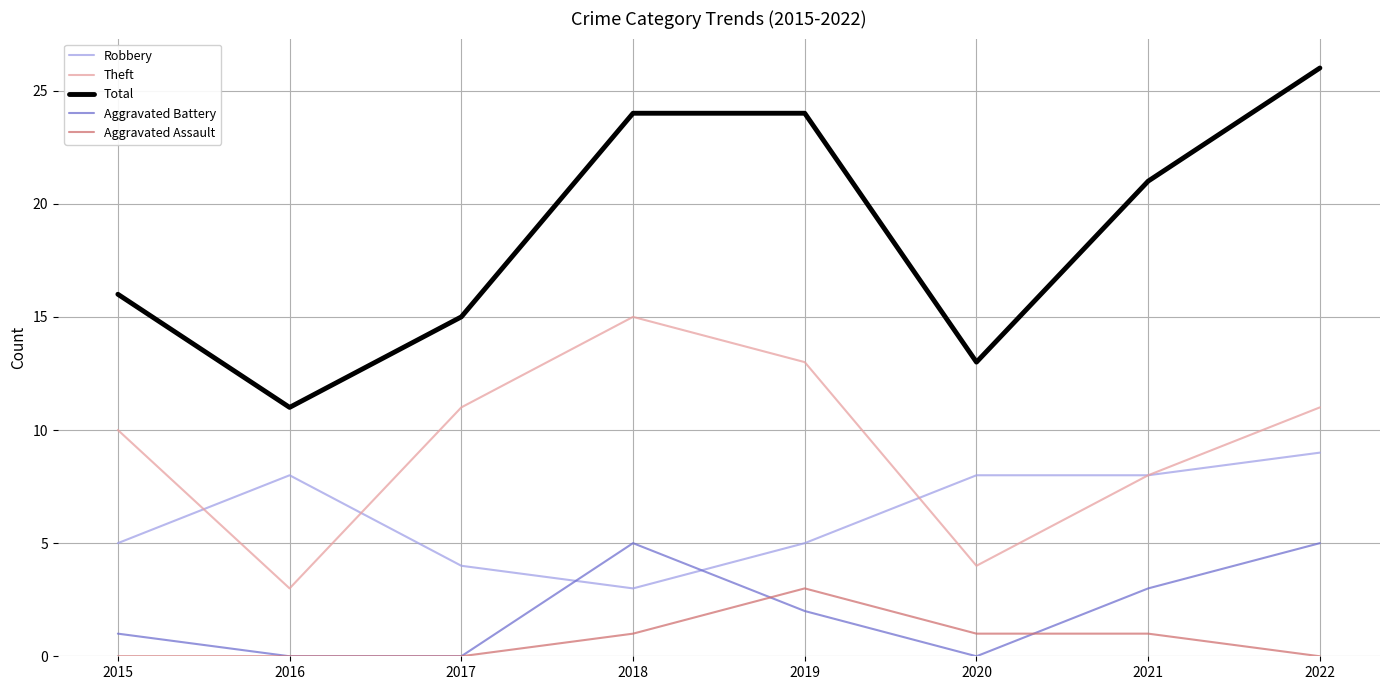

Which series has the widest spread of values?

Total